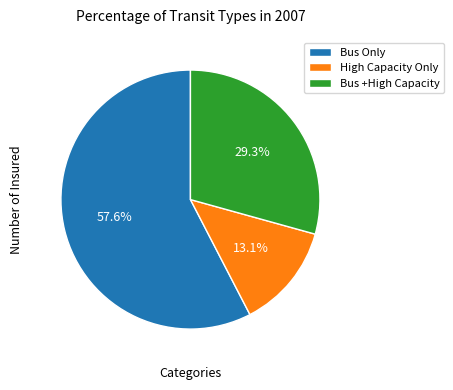

What is the largest slice in the pie chart?

Bus Only